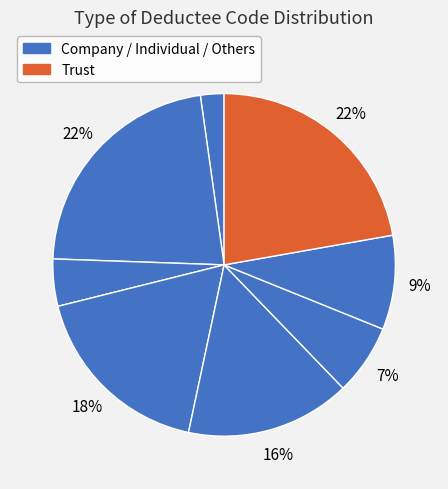

How many segments does this pie chart have?

8